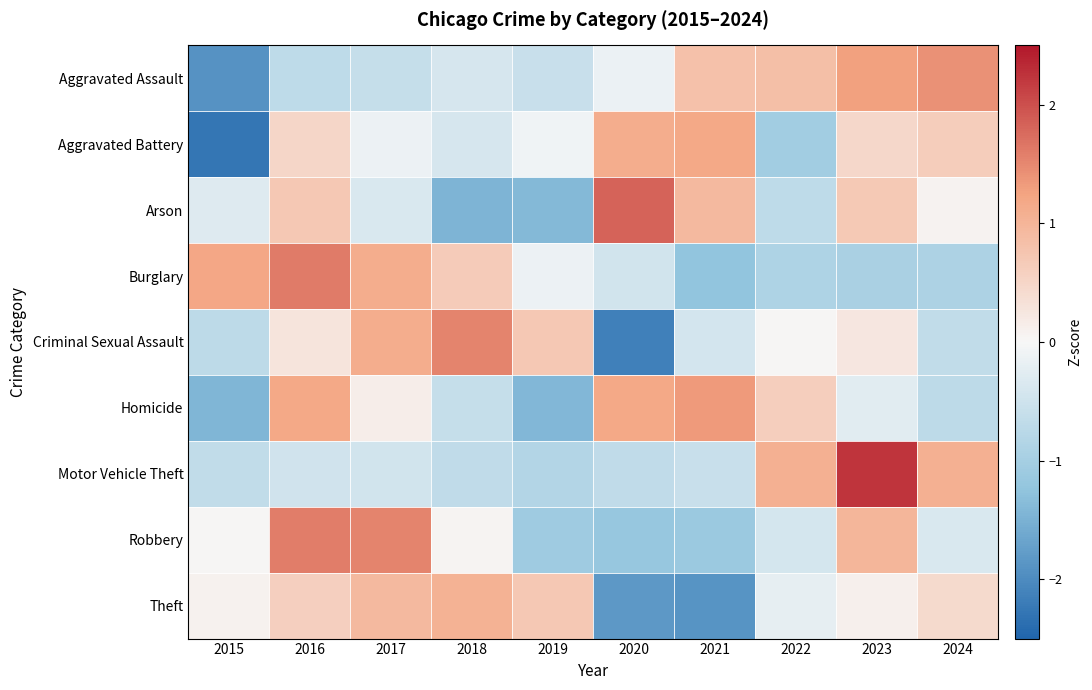

Which series has the widest spread of values?

Criminal Sexual Assault